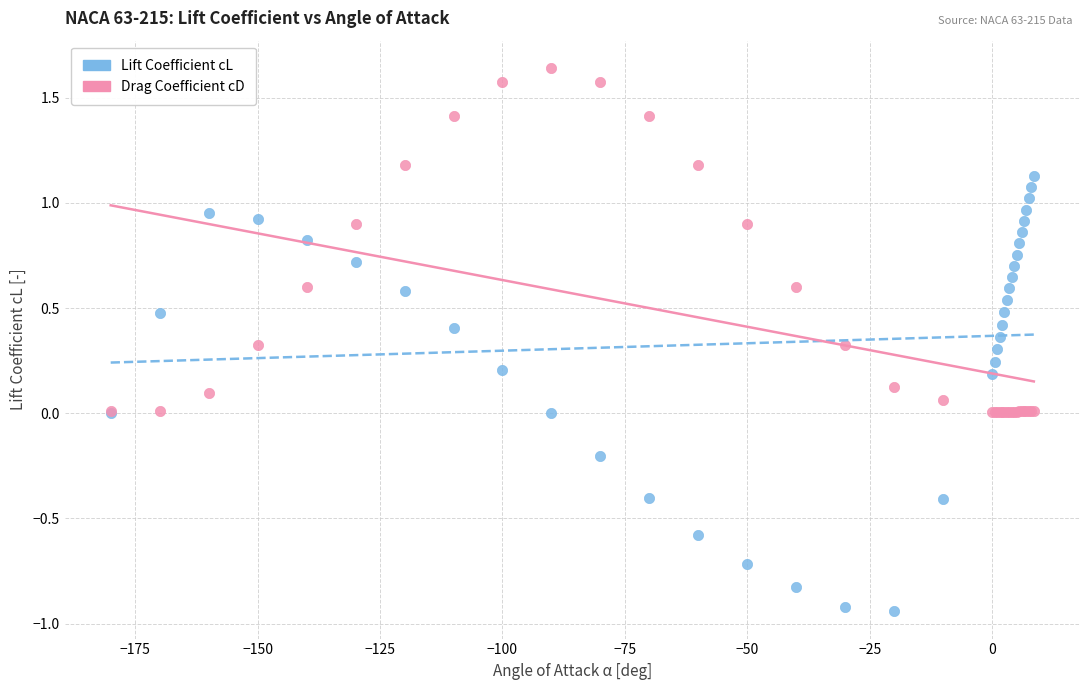

Which series contains the lowest Y value?

Lift Coefficient cL